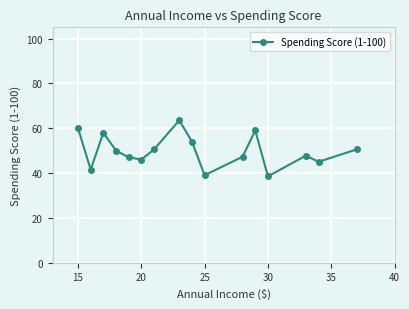

What is the average value?

49.8